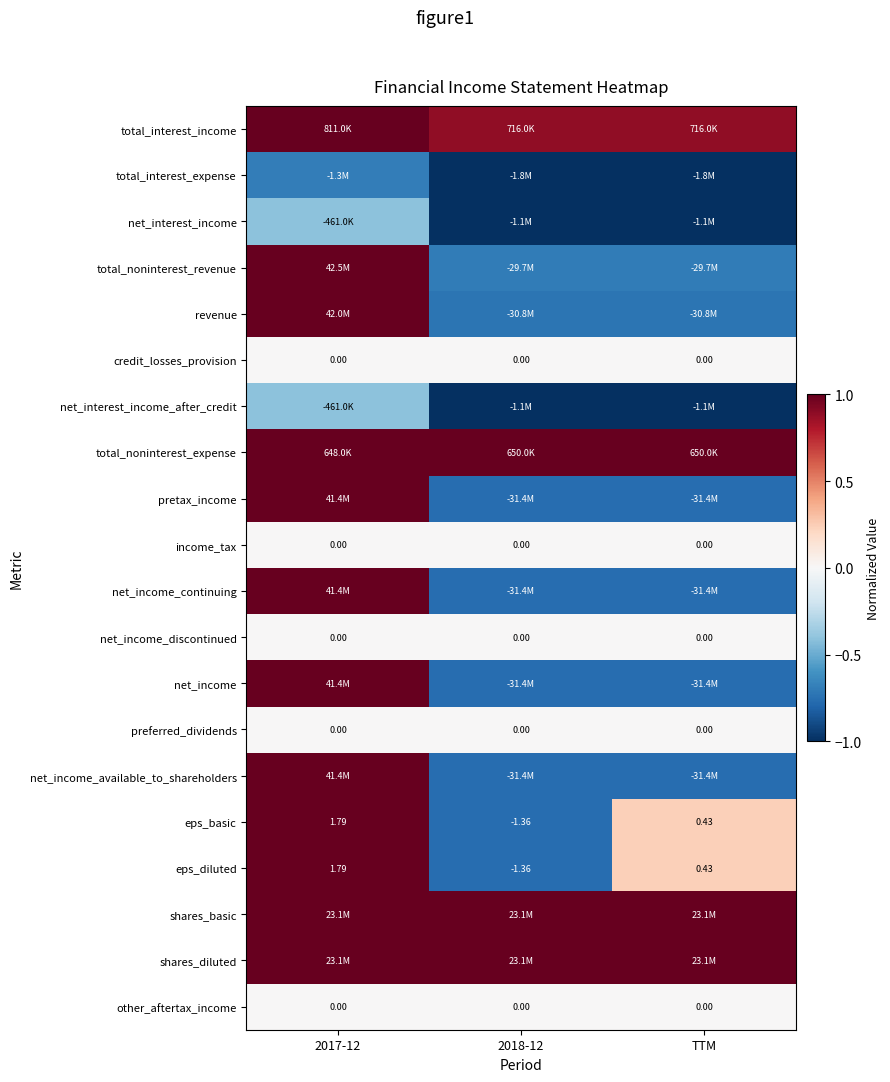

Is the value of eps_basic at 2018-12 greater than the value of net_income_discontinued at TTM?

No